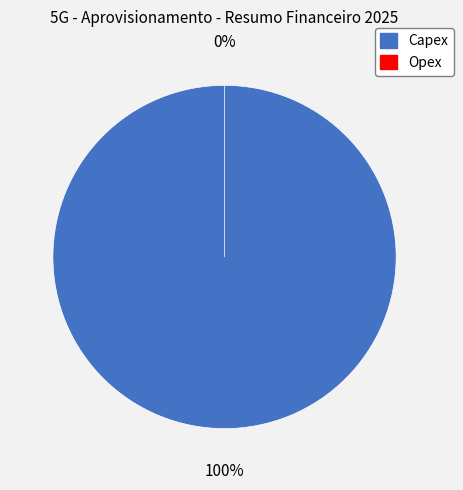

The Capex slice represents 100% of the pie. True or false?

True